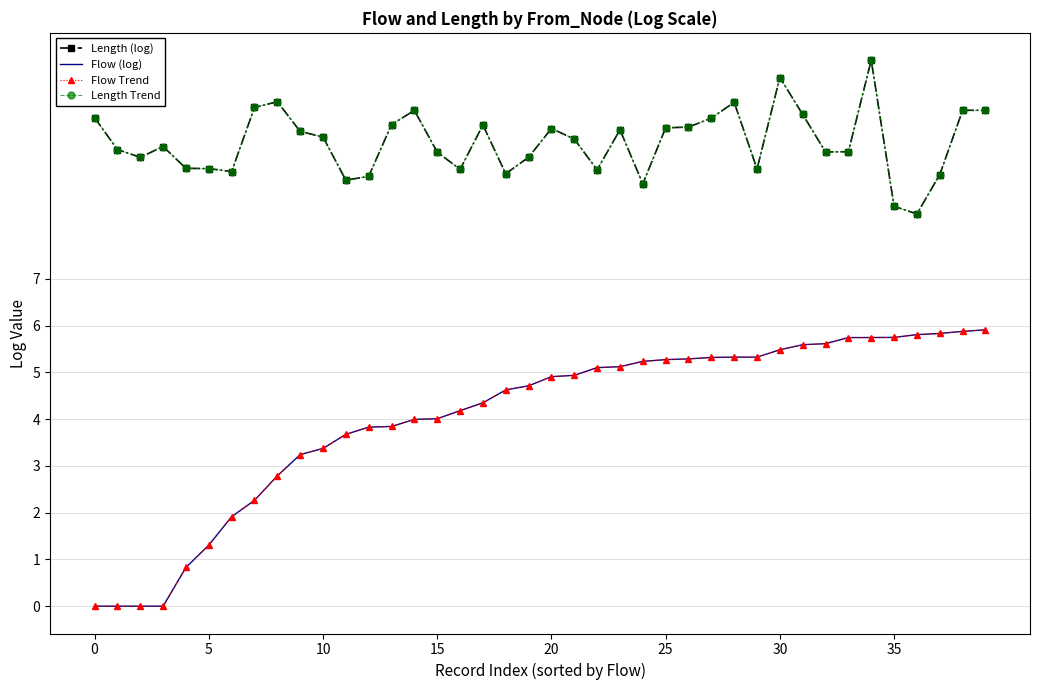

How many values in the Flow Trend series exceed 4?

25